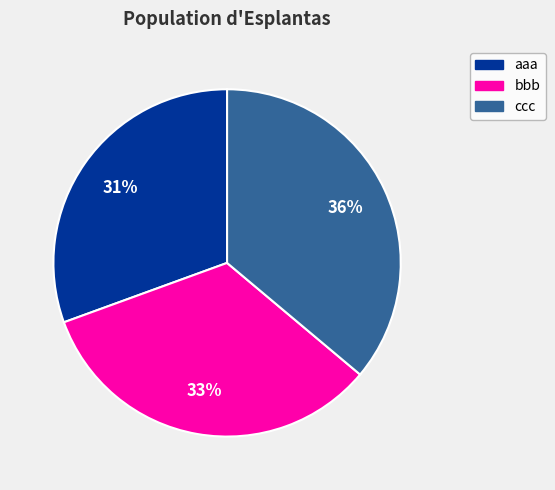

Count the number of slices in the pie.

3